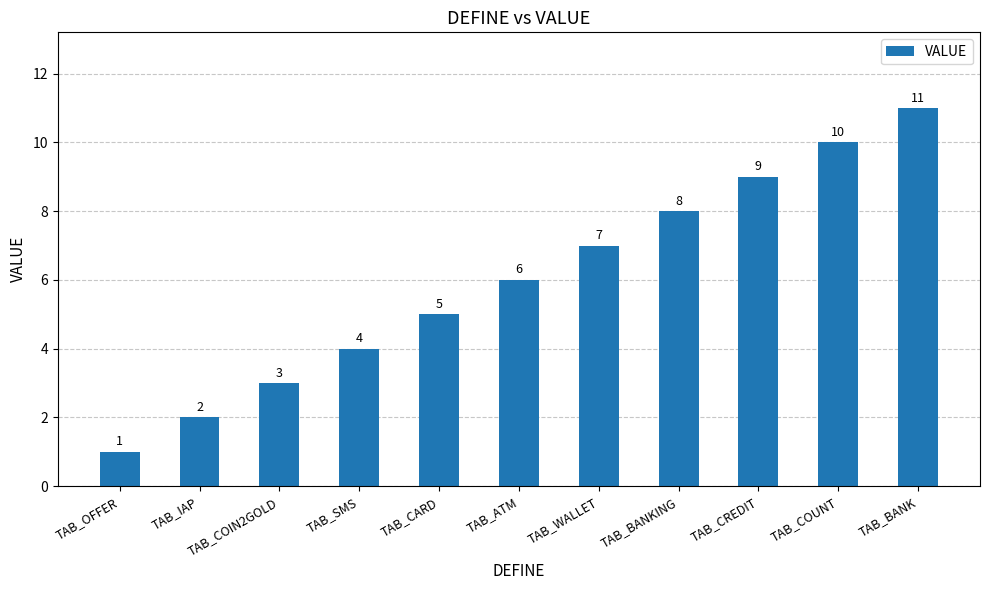

Does the chart contain stacked bars?

No